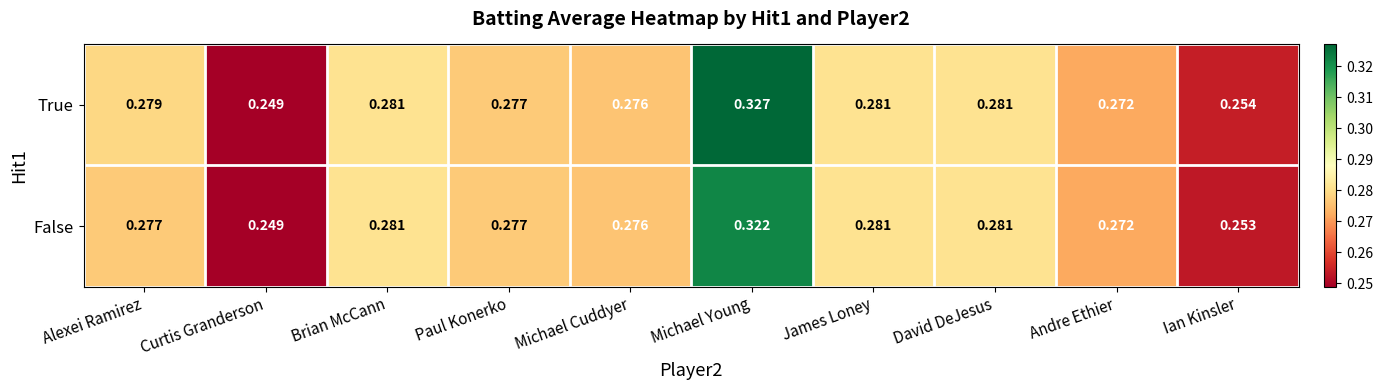

Which series changed the most between Alexei Ramirez and Curtis Granderson?

True